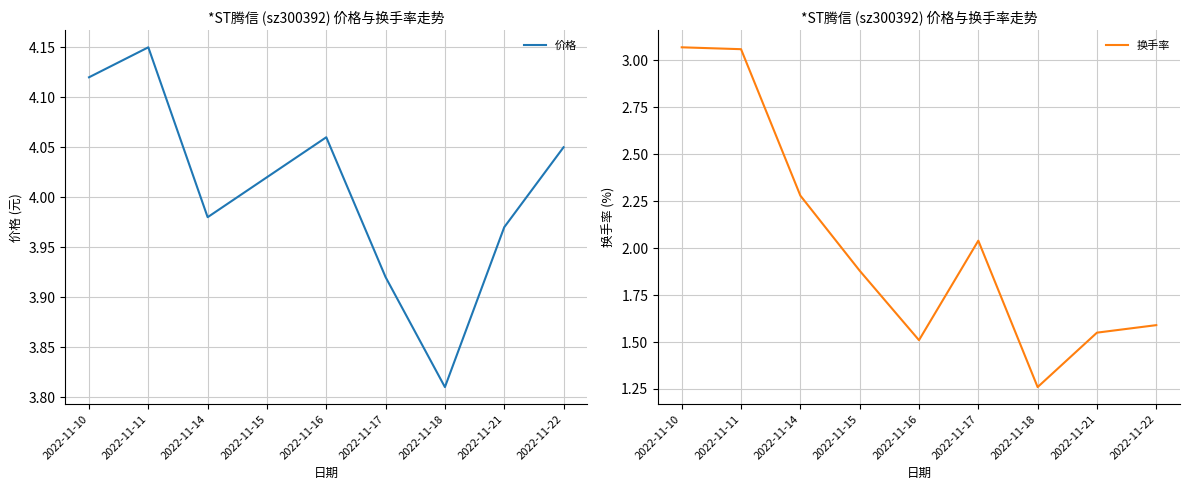

Which has a higher value, 2022-11-18 or 2022-11-14?

2022-11-14